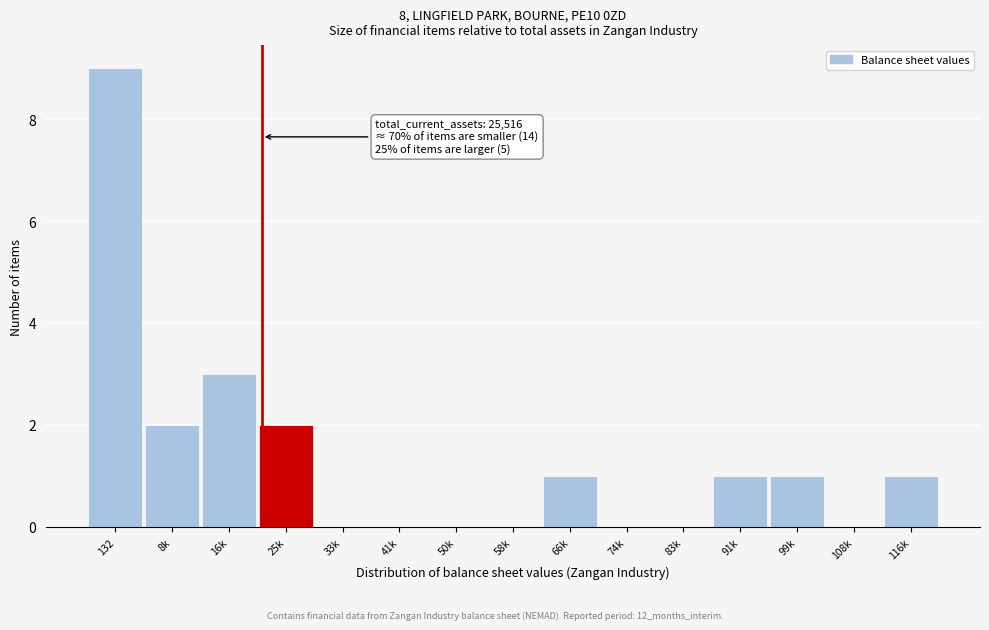

Reading left to right, extract all data points from this chart.

132=9	8k=2	16k=3	25k=2	33k=0	41k=0	50k=0	58k=0	66k=1	74k=0	83k=0	91k=1	99k=1	108k=0	116k=1